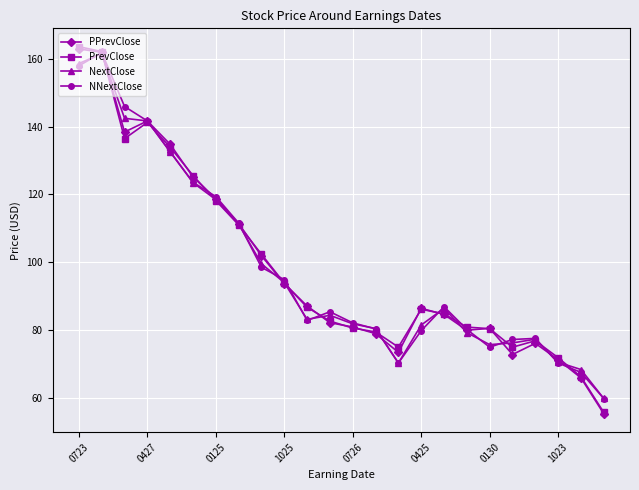

In PPrevClose, how many points are higher than both neighbors (excluding endpoints)?

4